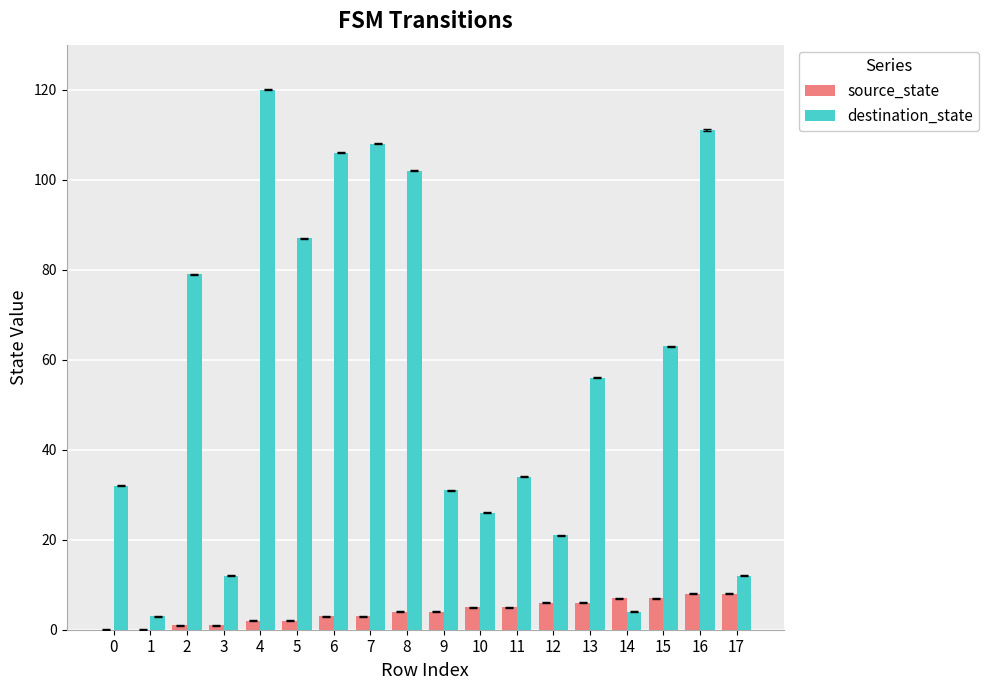

What is the total value across all series at 5?

89